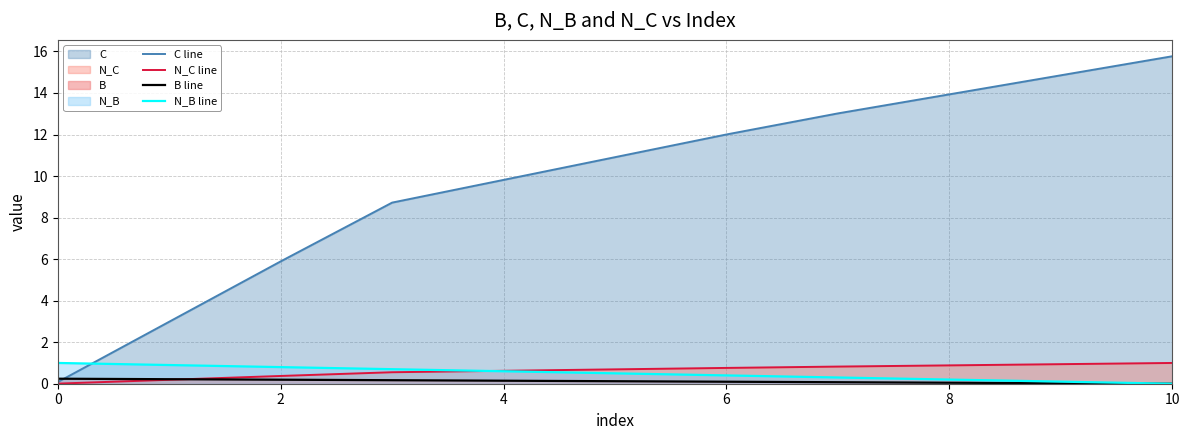

What is the average value of the B line series?

0.1